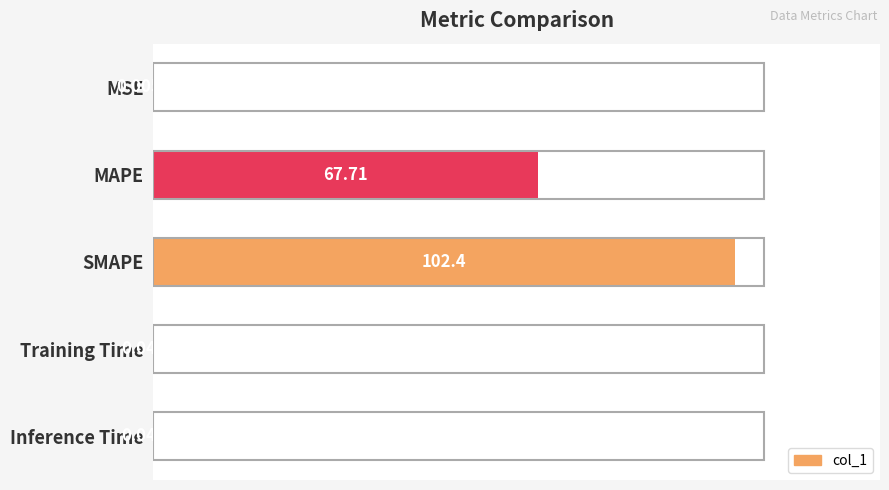

At which category does the chart reach its peak across all series?

SMAPE